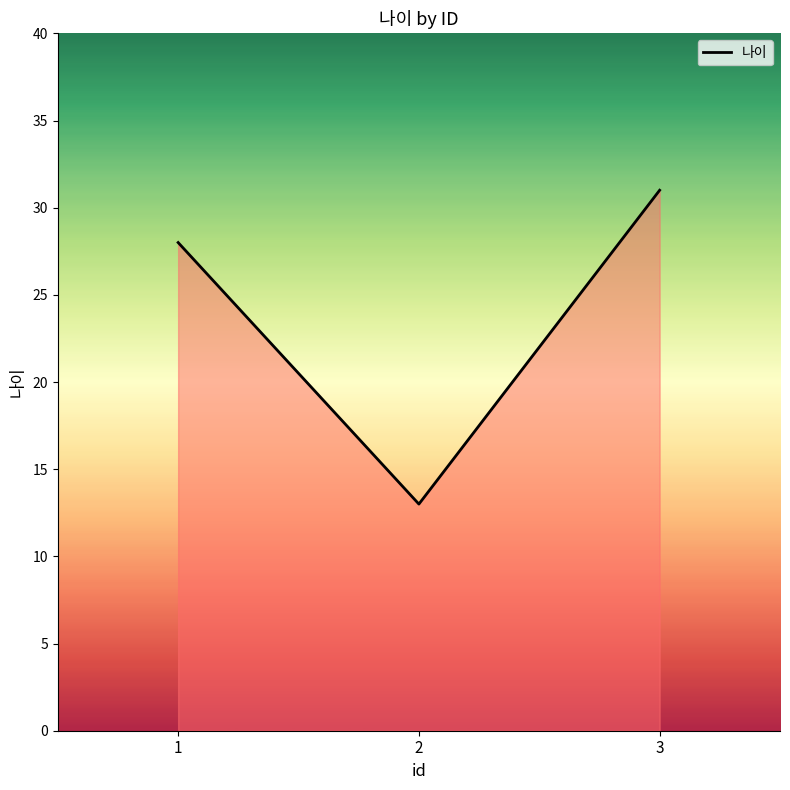

List the labels in order of value, smallest first.

2, 1, 3